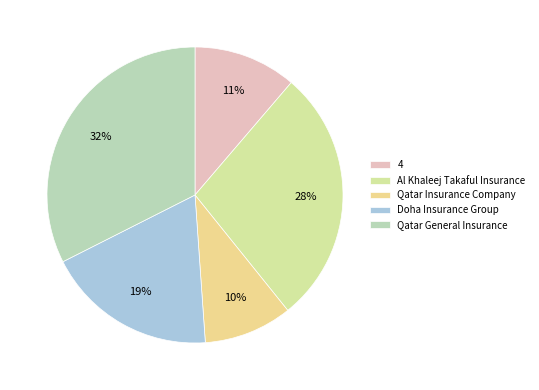

Count the number of slices in the pie.

5